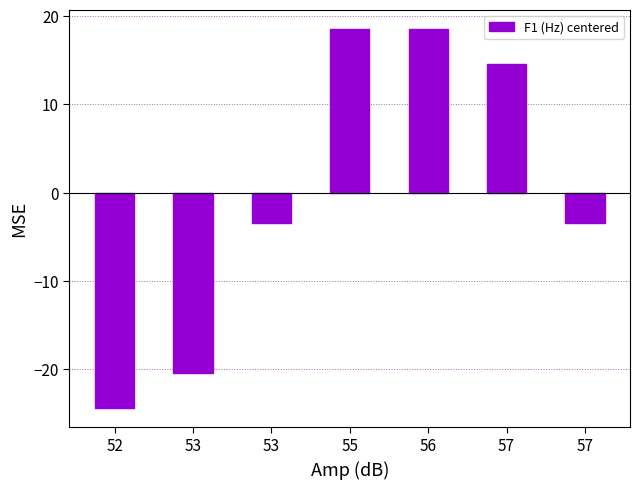

Where is the data nearest to the value -2?

53